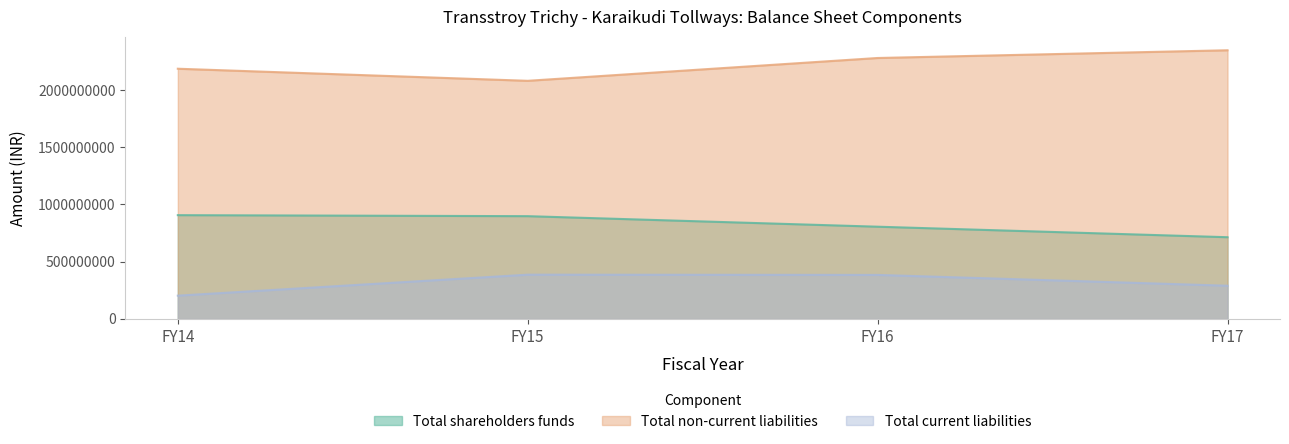

What is the spread (max minus min) of values at FY16?

1895222292